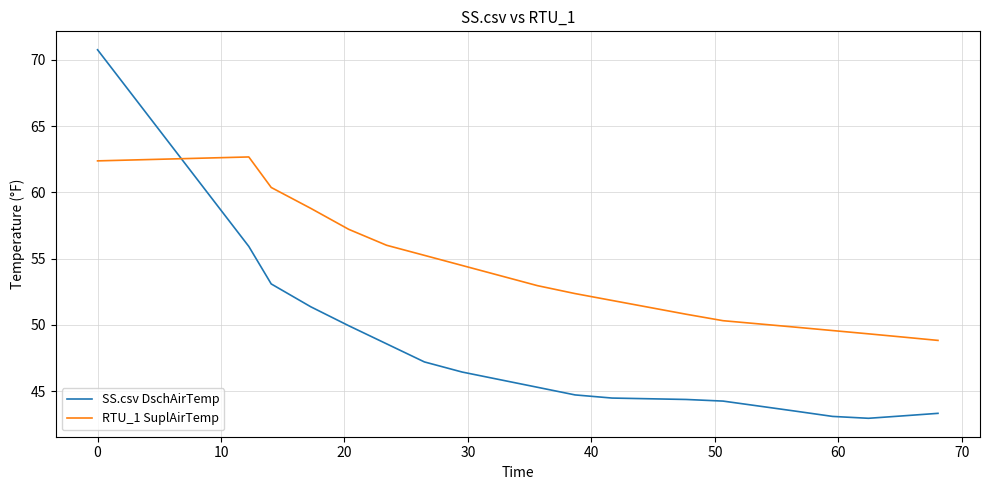

Which series has the largest range (max minus min)?

SS.csv DschAirTemp